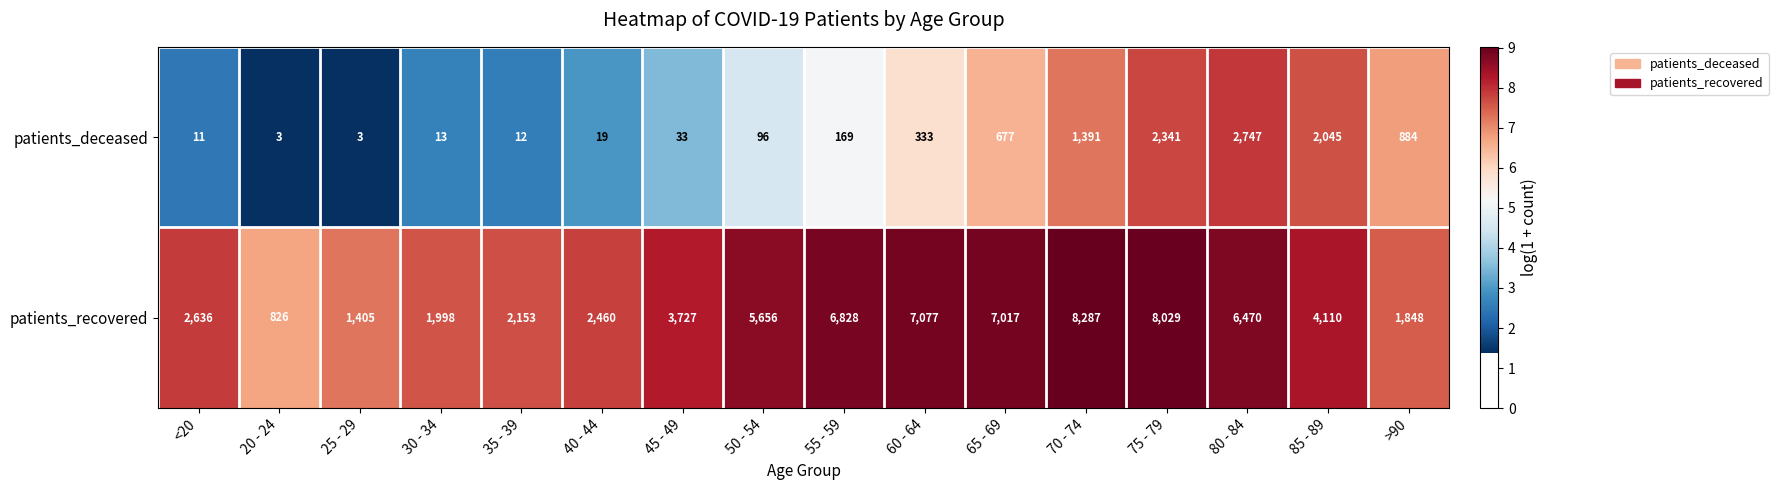

What is the difference between the maximum and minimum values in the patients_deceased series?

2744